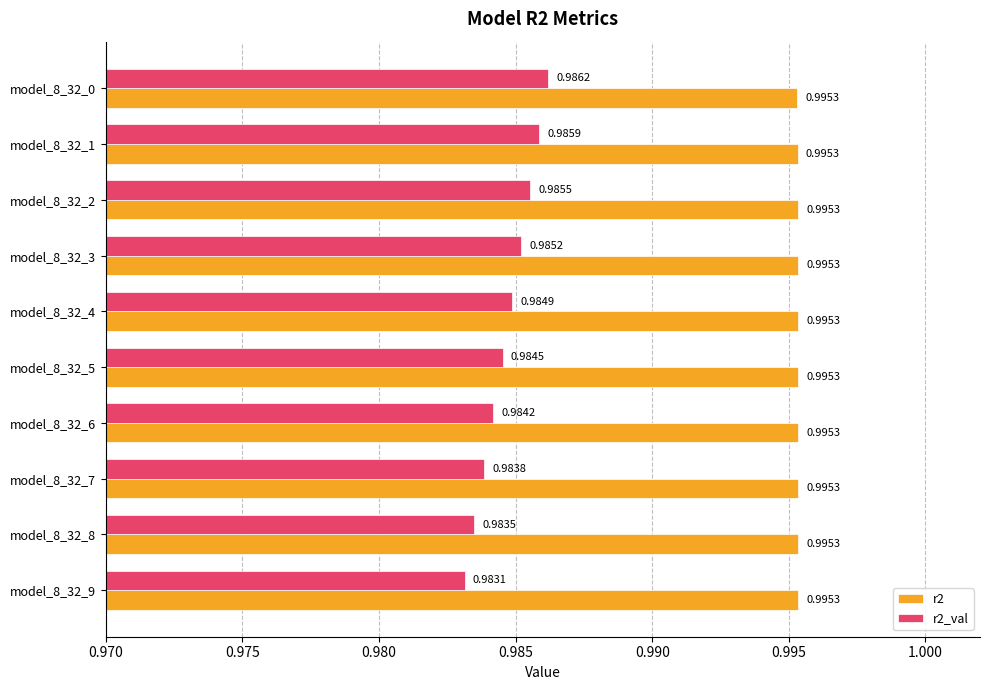

What is the sum of all r2 values?

10.0